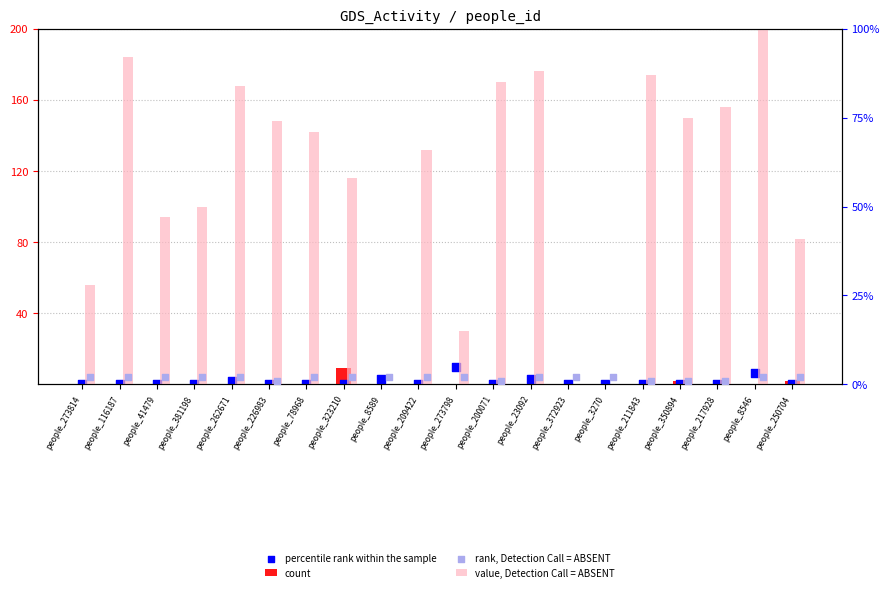

Which series has the widest spread of Y values?

value, Detection Call = ABSENT